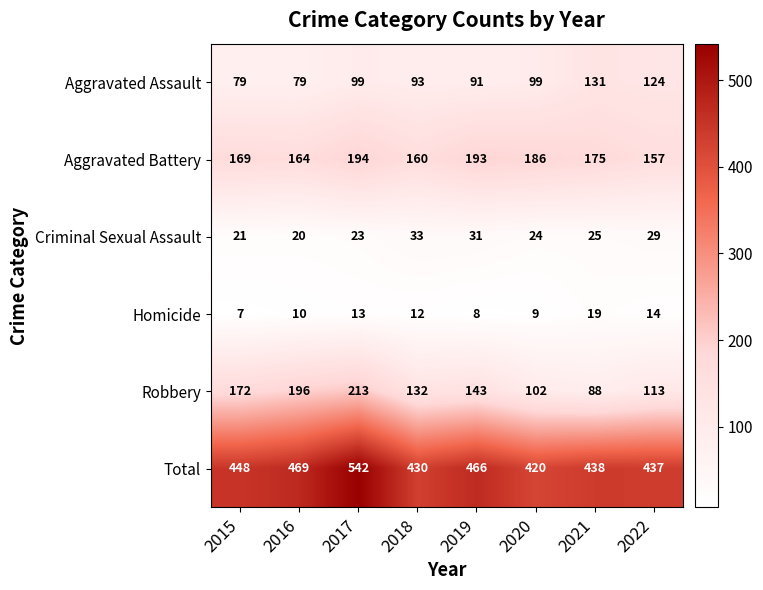

Which category has the highest value across all series?

2017